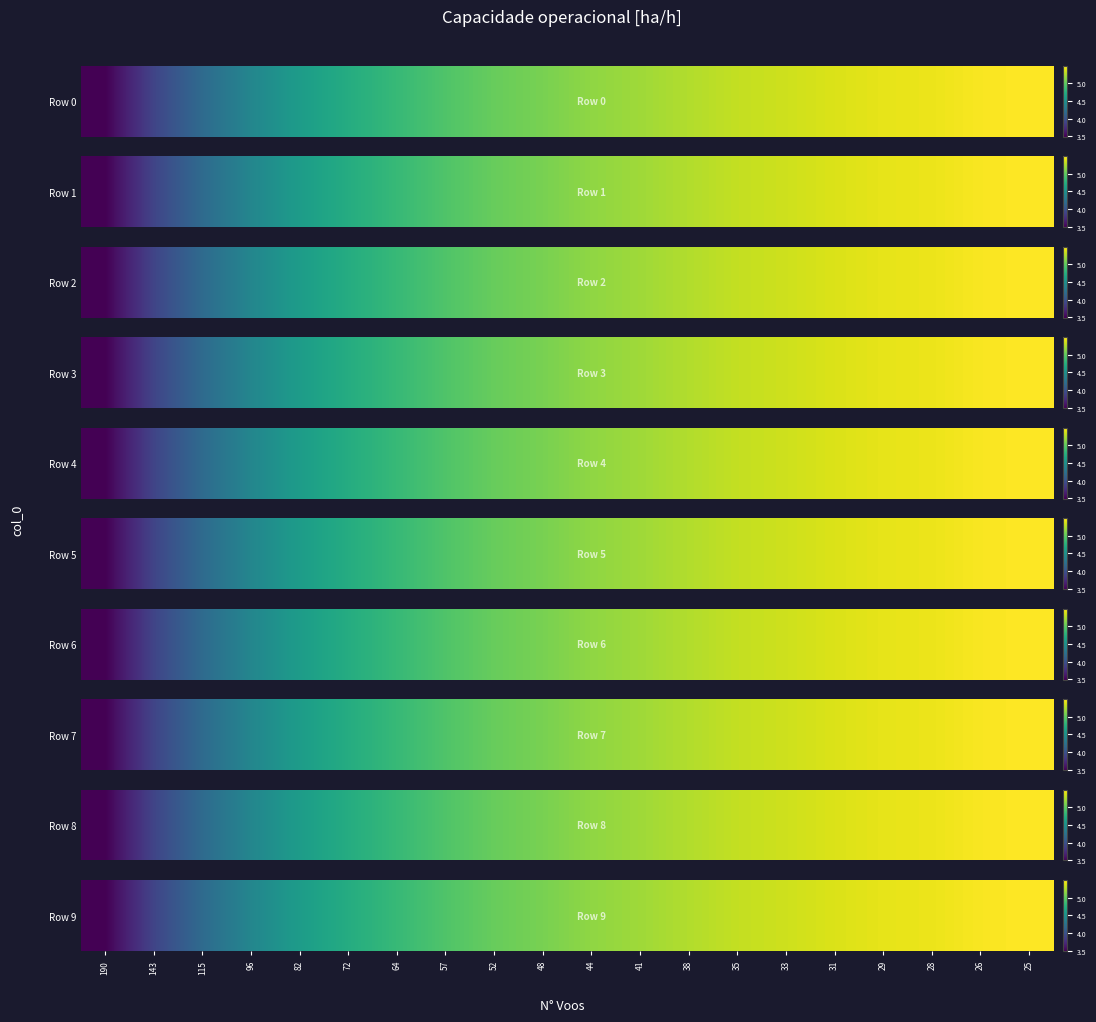

Rank the categories by value from highest to lowest.

25, 26, 28, 29, 31, 33, 35, 38, 41, 44, 48, 52, 57, 64, 72, 82, 96, 115, 143, 190